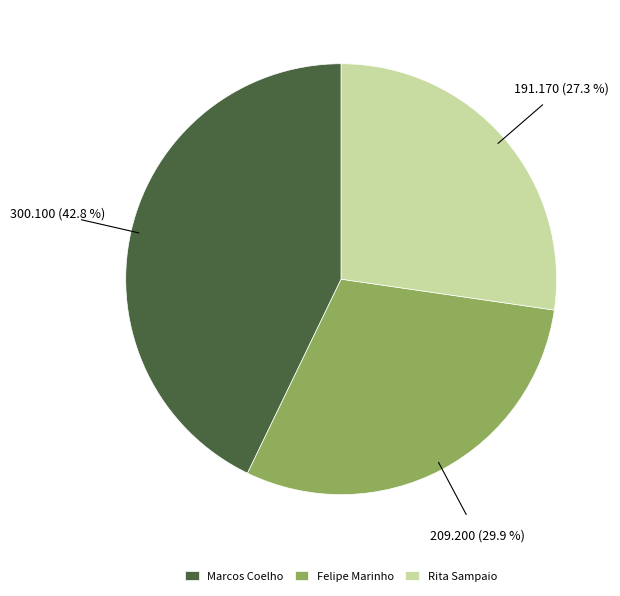

Rank the categories by value from lowest to highest.

Rita Sampaio, Felipe Marinho, Marcos Coelho